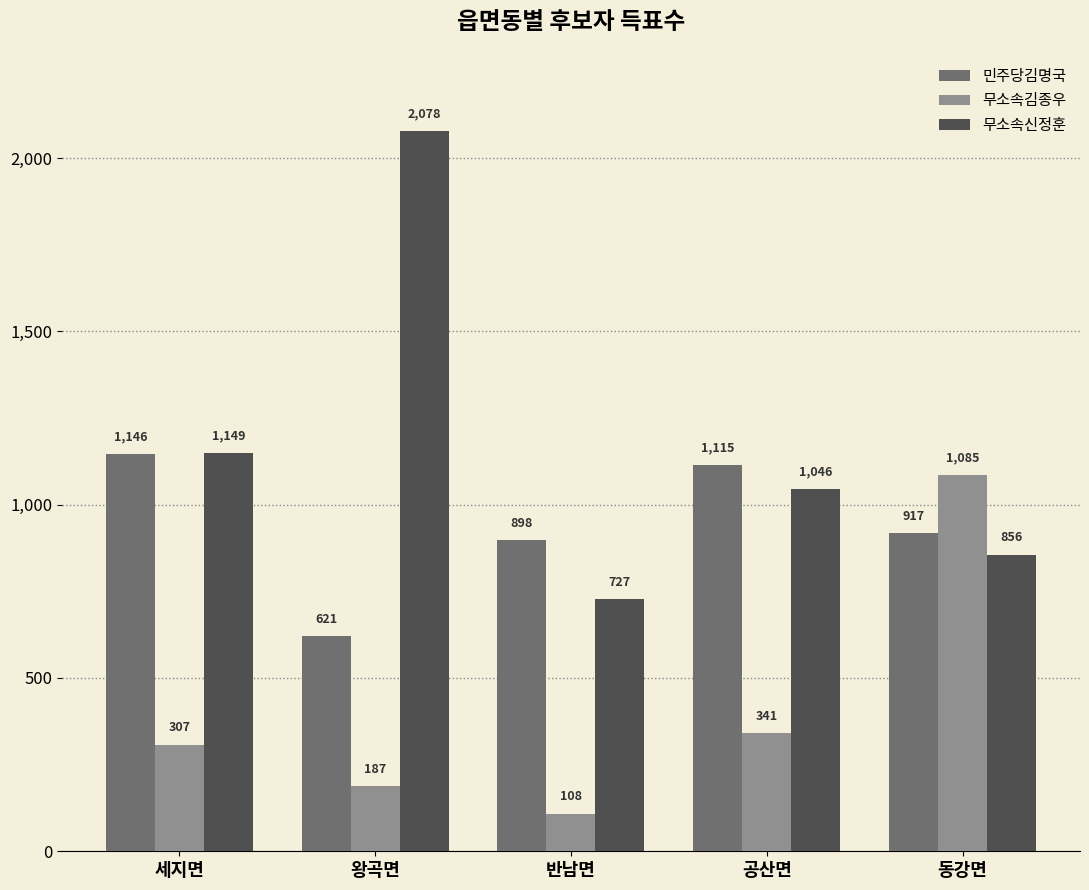

Rank the series by their average value, from highest to lowest.

무소속신정훈, 민주당김명국, 무소속김종우